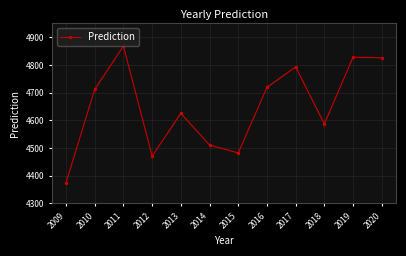

How many interior local valleys (lower than both neighbors) does the data have?

3